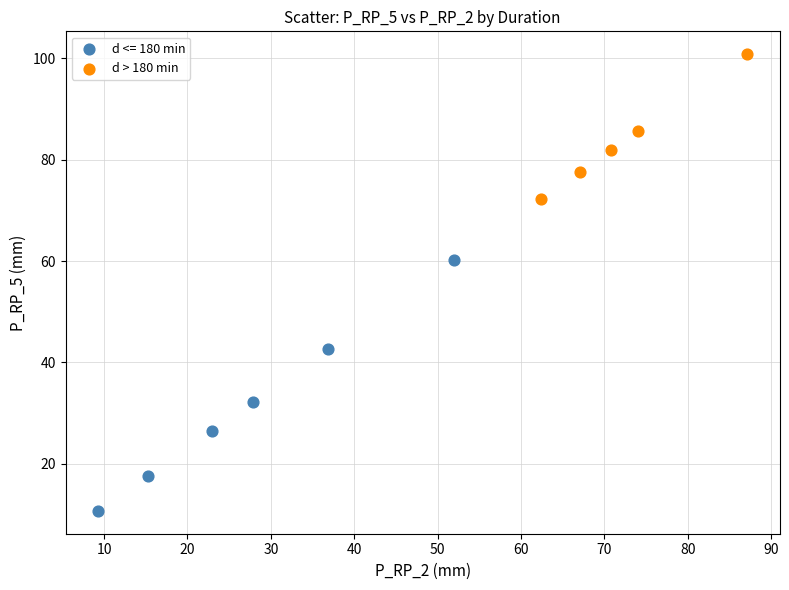

Which series has the widest spread of Y values?

d <= 180 min